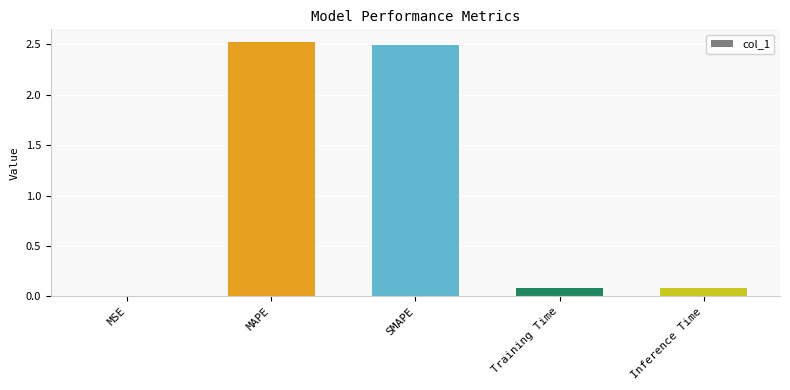

How many series are shown in this chart?

1